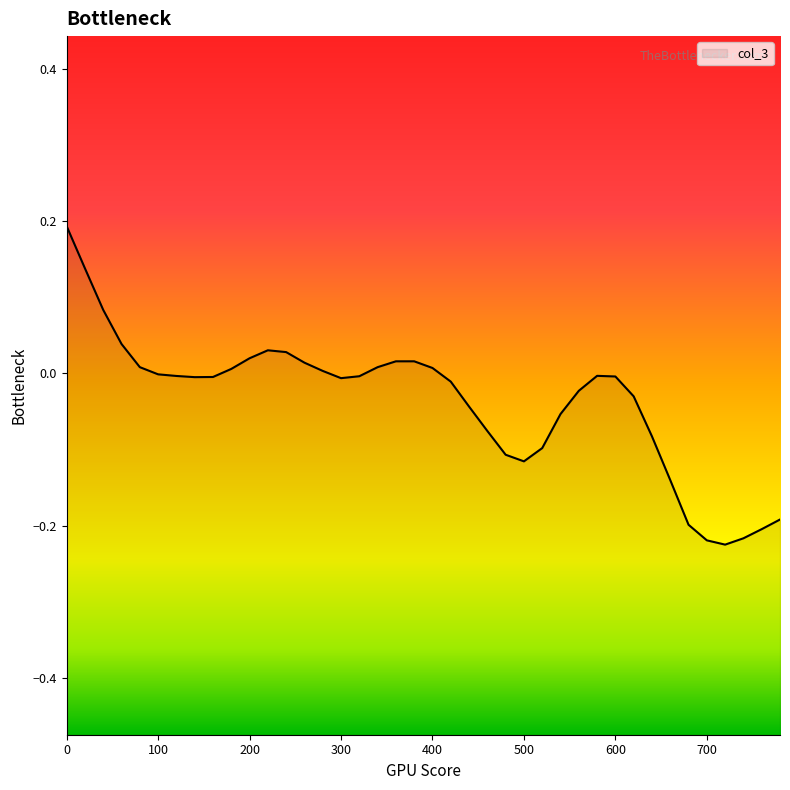

Reading left to right, extract all data points from this chart.

0.2	0.1	0.1	0.0	0.0	-0.0	-0.0	-0.0	-0.0	0.0	0.0	0.0	0.0	0.0	0.0	-0.0	-0.0	0.0	0.0	0.0	0.0	-0.0	-0.0	-0.1	-0.1	-0.1	-0.1	-0.1	-0.0	-0.0	-0.0	-0.0	-0.1	-0.1	-0.2	-0.2	-0.2	-0.2	-0.2	-0.2